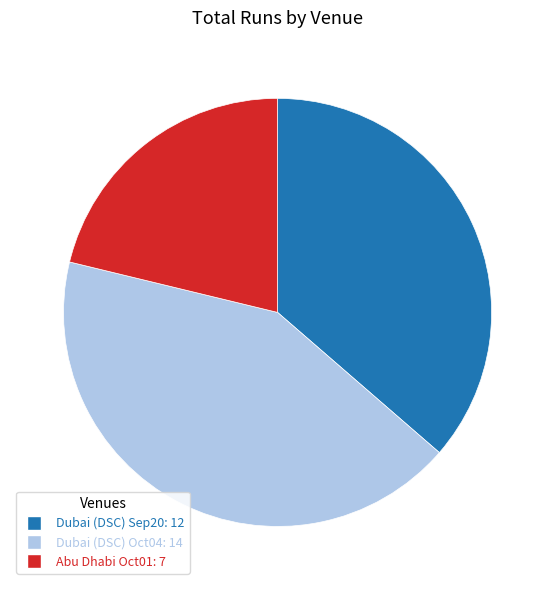

Is there a majority slice in this chart?

No